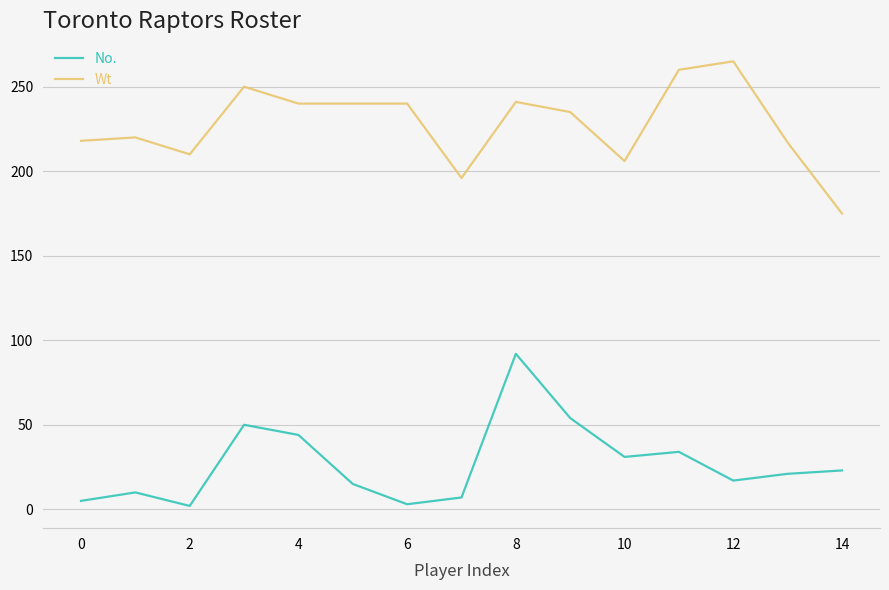

Which series has the largest total across all categories?

Wt